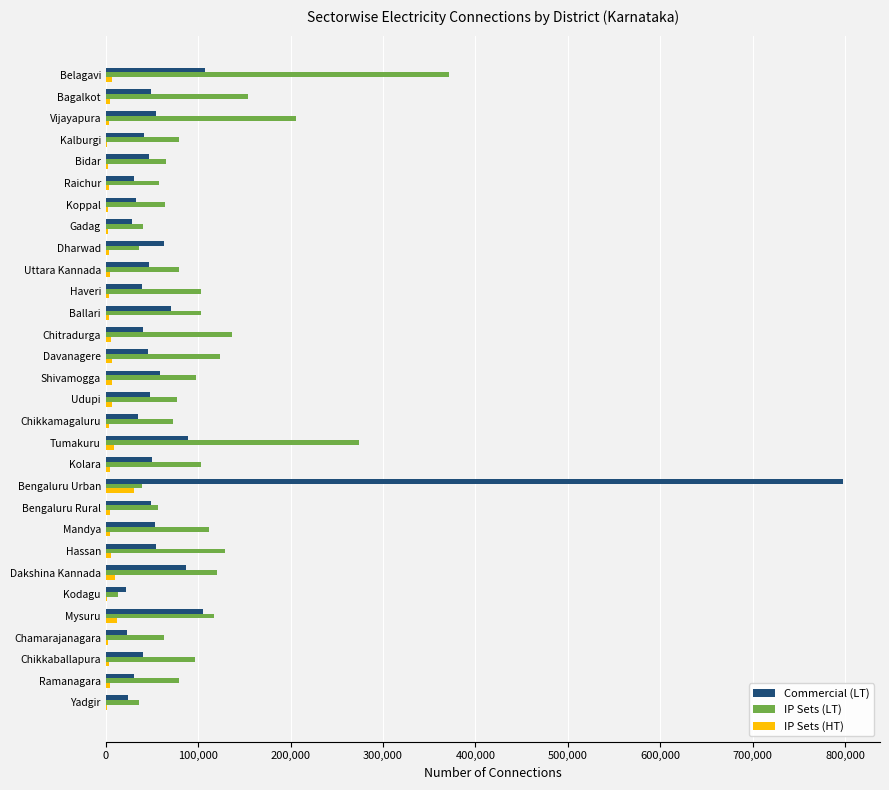

Between Belagavi and Shivamogga, which series saw the biggest shift?

IP Sets (LT)